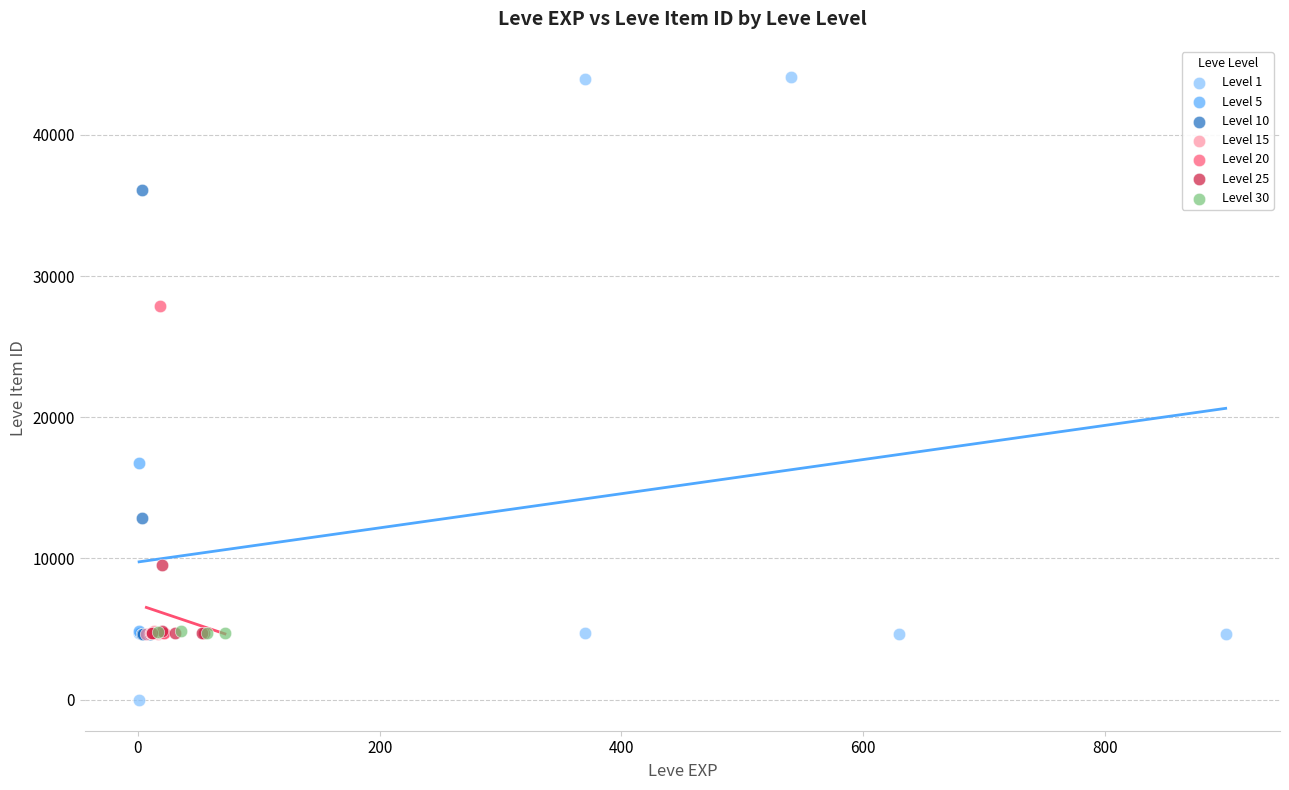

Which series reaches the maximum Y coordinate?

Level 1